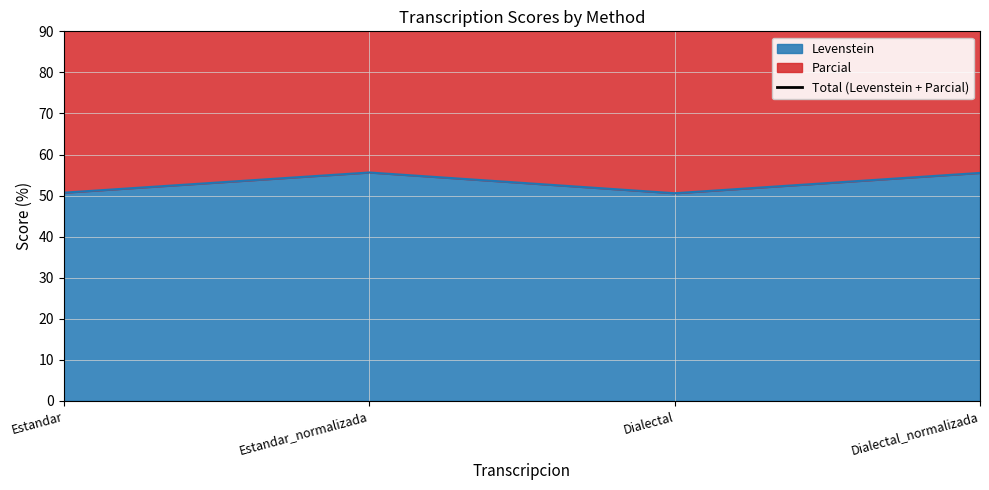

List the labels in order of value, largest first.

Estandar_normalizada, Dialectal_normalizada, Estandar, Dialectal